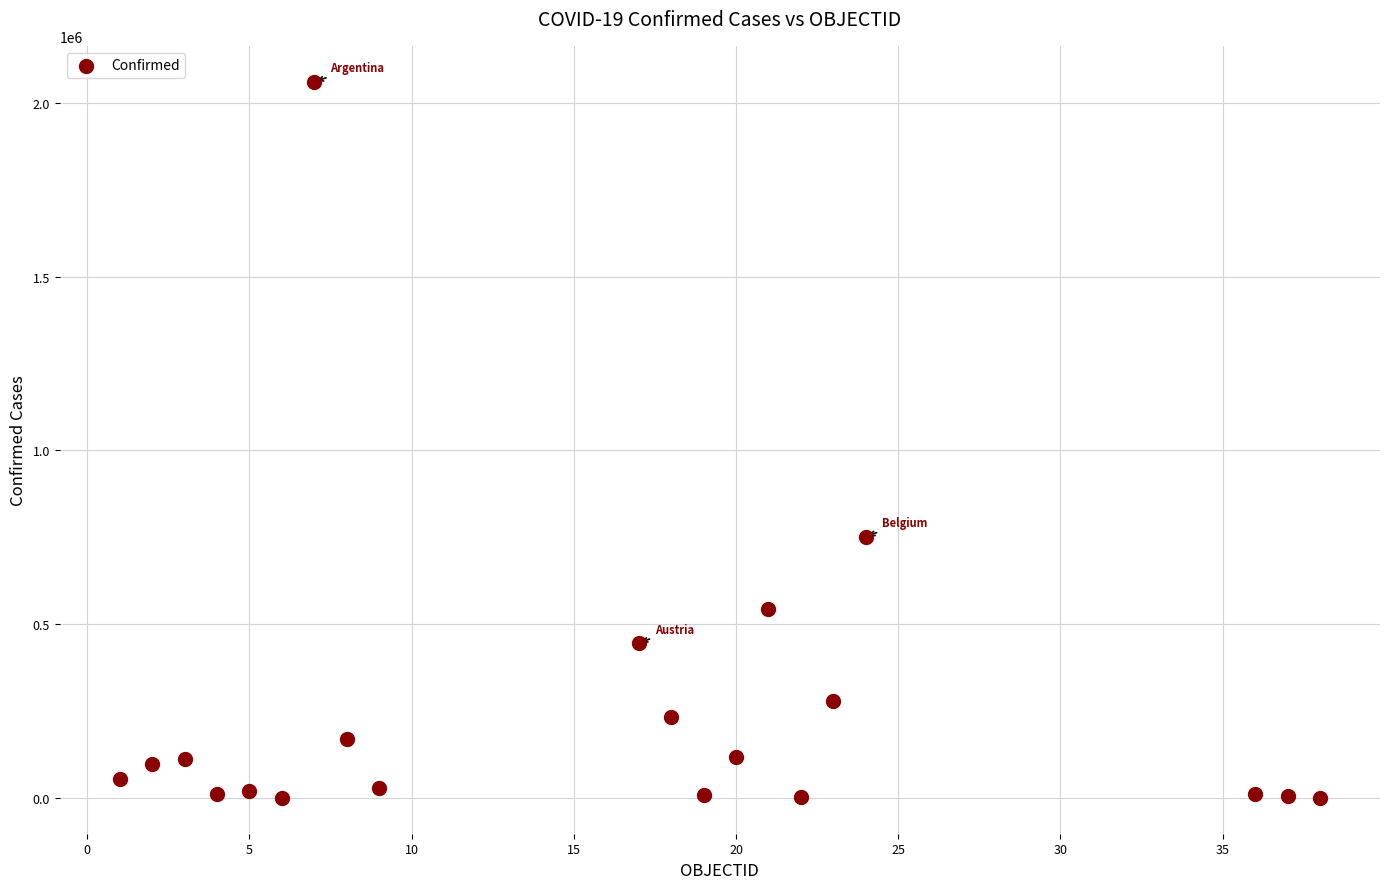

What is the range of Y values (max minus min)?

2060027